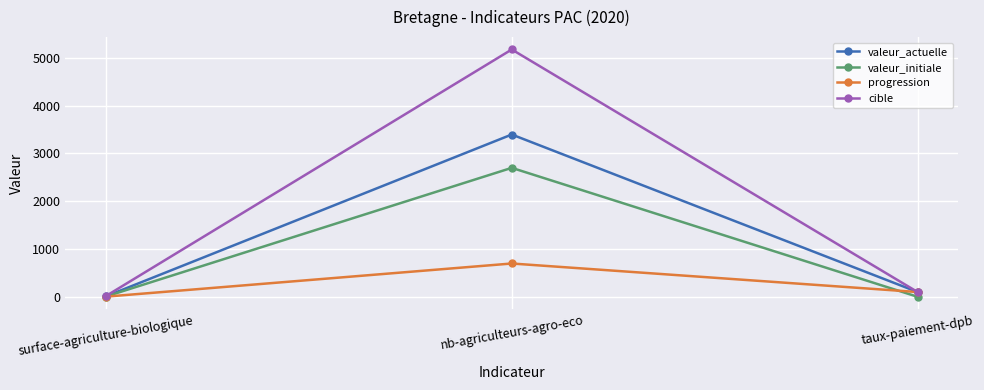

What is the label of the 2nd point from the right?

nb-agriculteurs-agro-eco